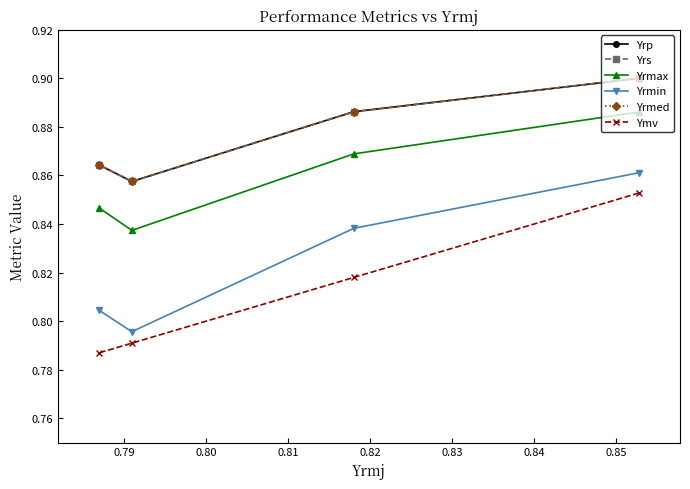

True or false: Yrs and Yrp intersect in this chart.

False